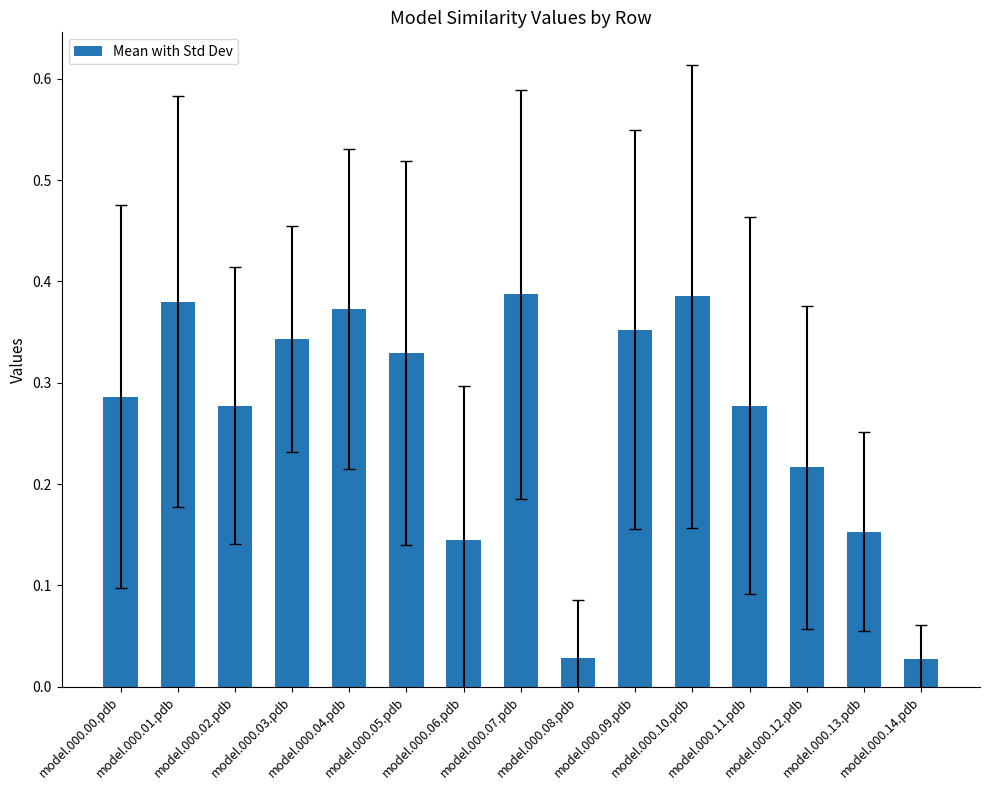

What is the sum of all values?

4.0